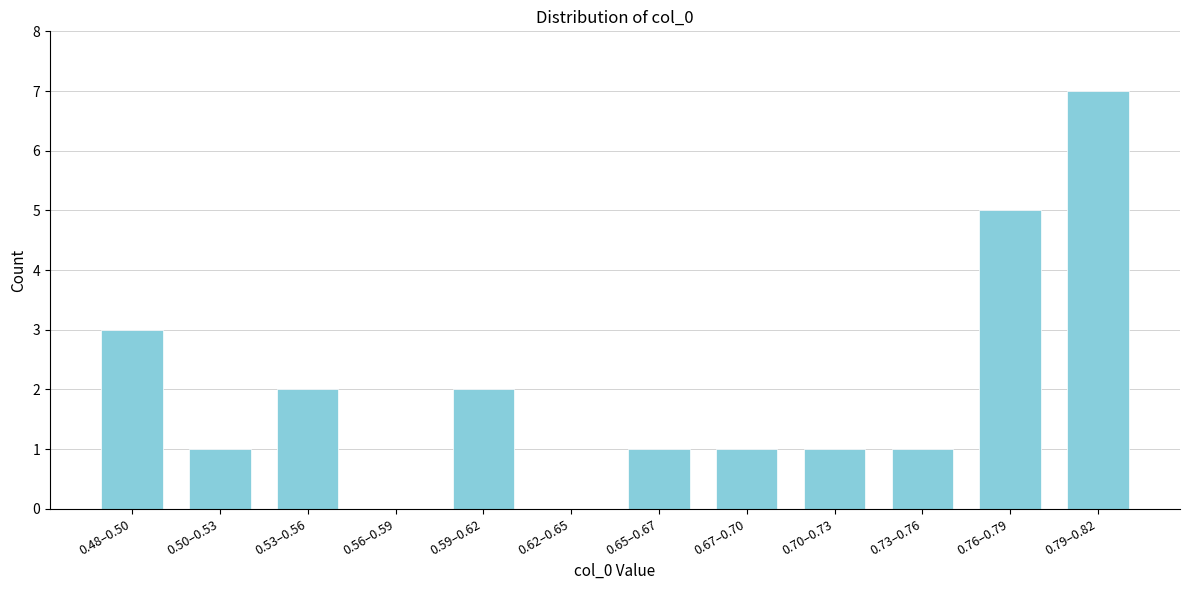

Reading left to right, what are all the values shown in this chart?

0.48–0.50=3	0.50–0.53=1	0.53–0.56=2	0.56–0.59=0	0.59–0.62=2	0.62–0.65=0	0.65–0.67=1	0.67–0.70=1	0.70–0.73=1	0.73–0.76=1	0.76–0.79=5	0.79–0.82=7